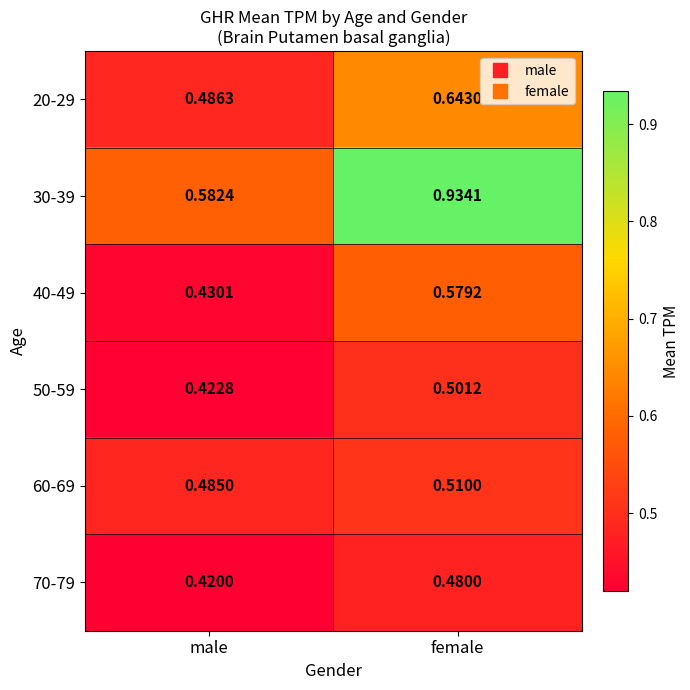

List the labels in order of 40-49 value, largest first.

female, male